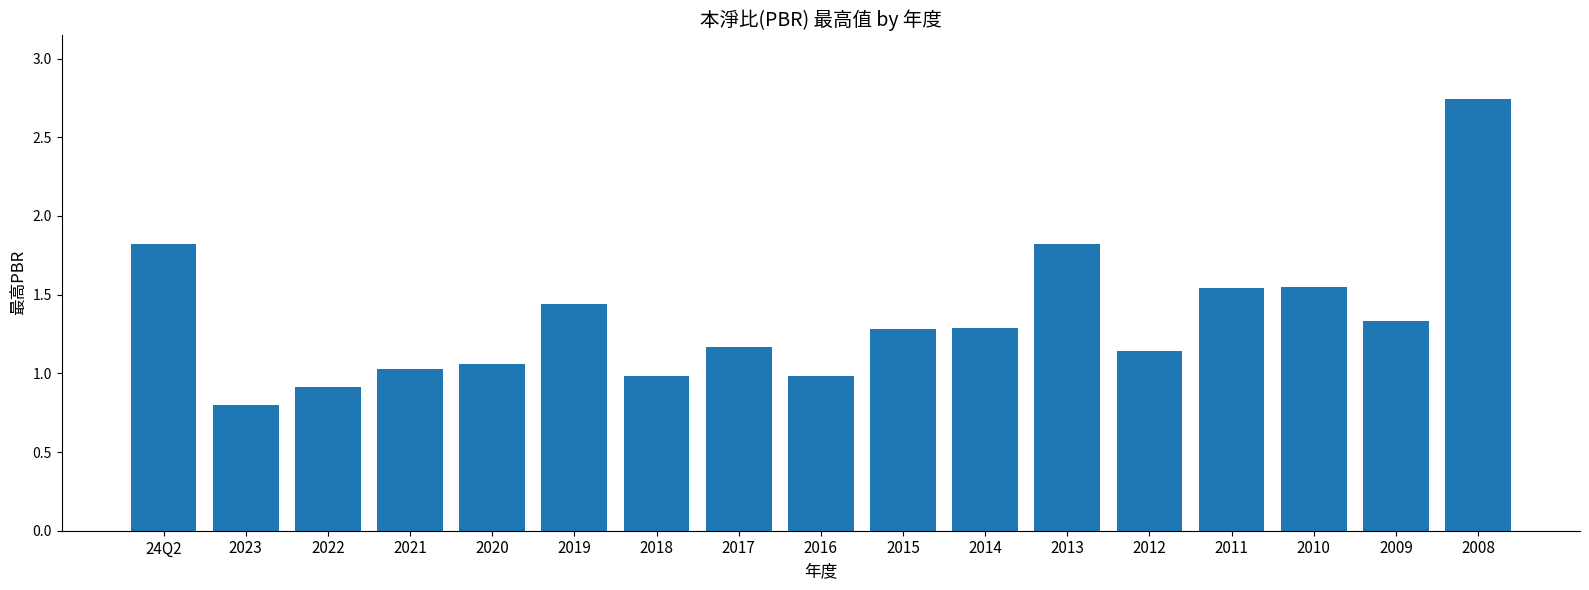

Is it true that the value at 24Q2 is 1.8?

True